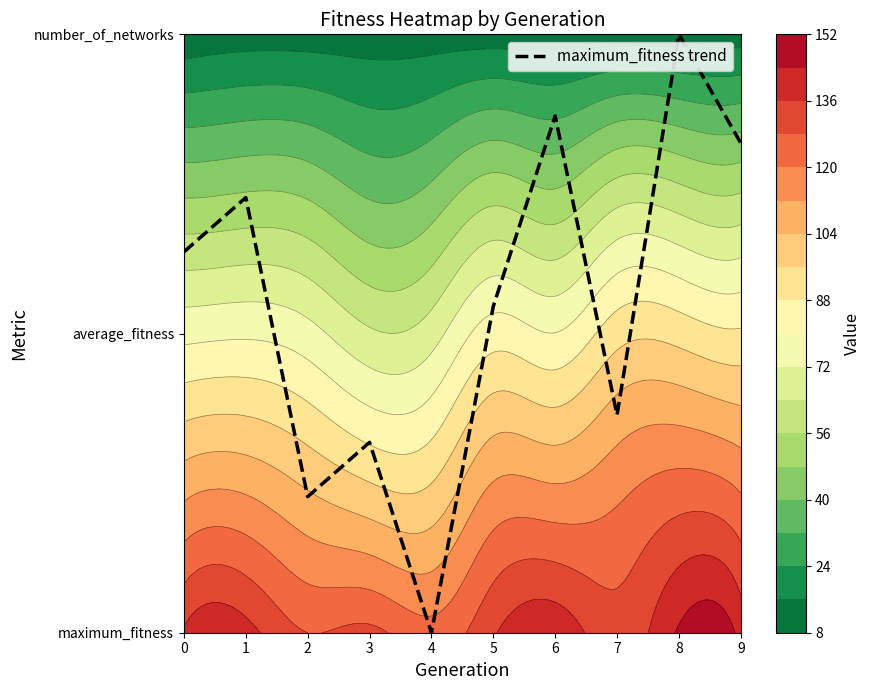

What is the ratio of the value at 2 to the value at 5?

0.4